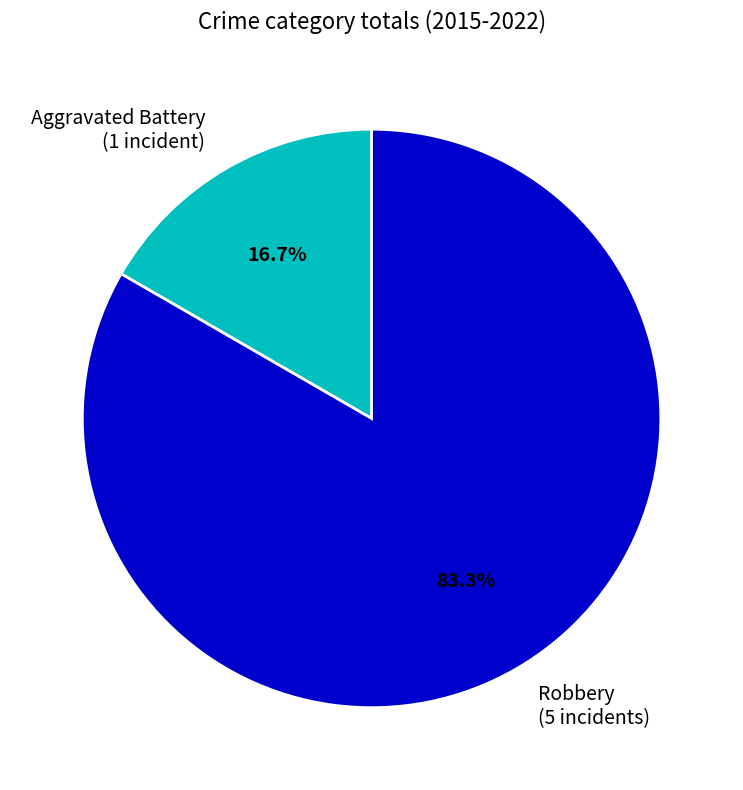

What is the ratio of the value at Robbery (5 incidents) to the value at Aggravated Battery (1 incident)?

5.0